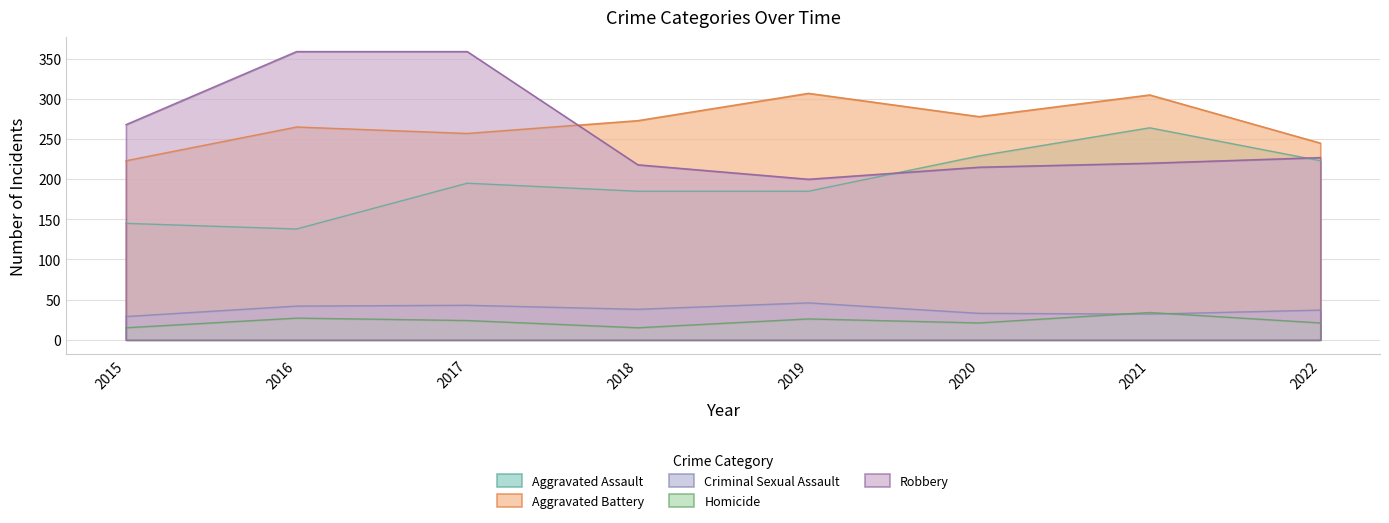

What is the sum of all Aggravated Assault values?

1564